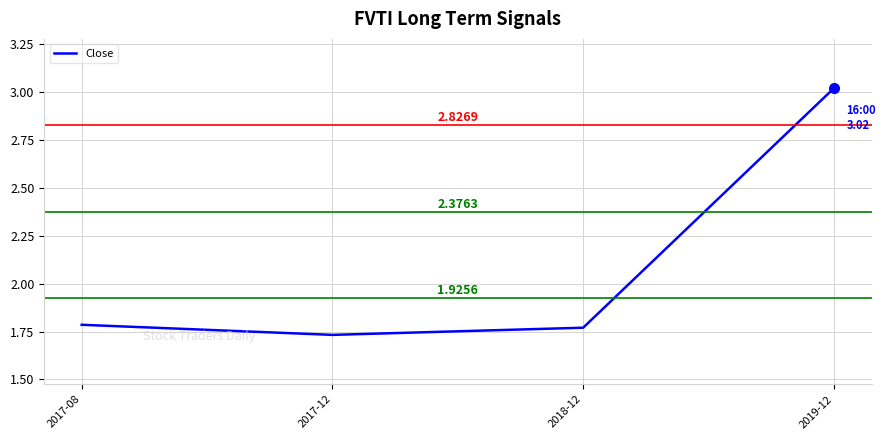

How many lines are shown in the chart?

1